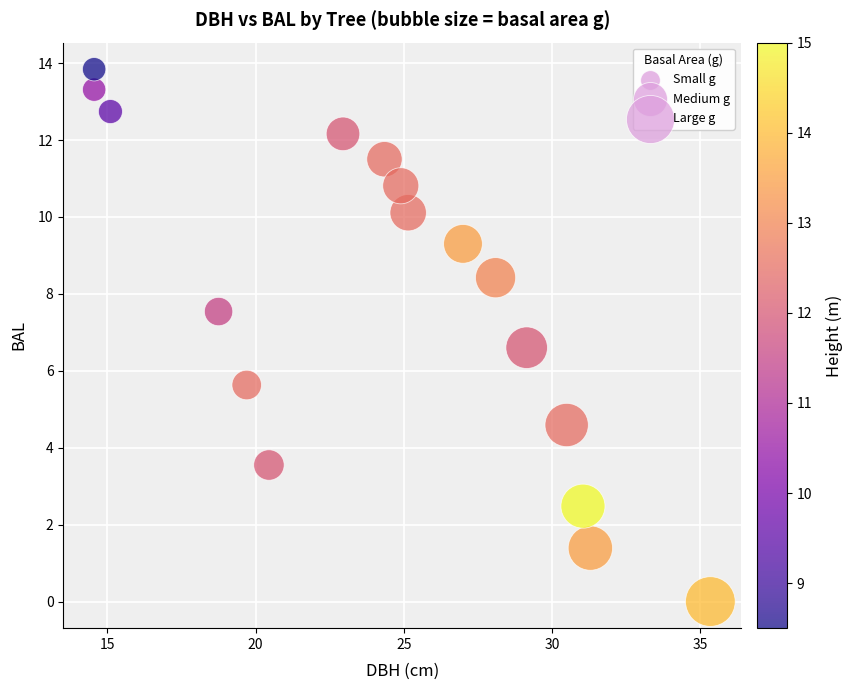

What Y value in the scatter plot is closest to 6?

5.6